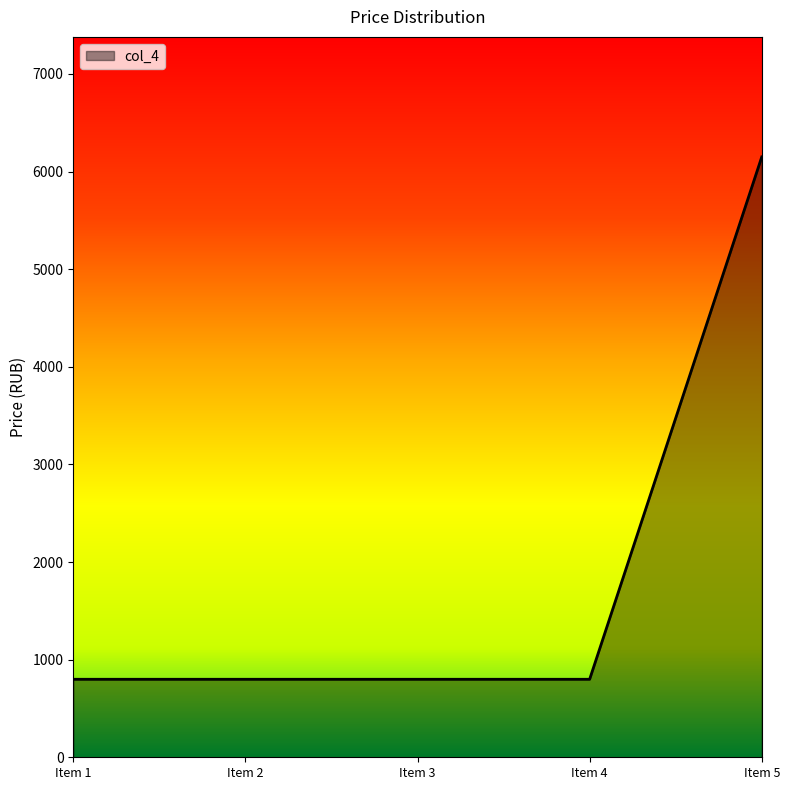

What is the ratio of the value at Item 3 to the value at Item 4?

1.0